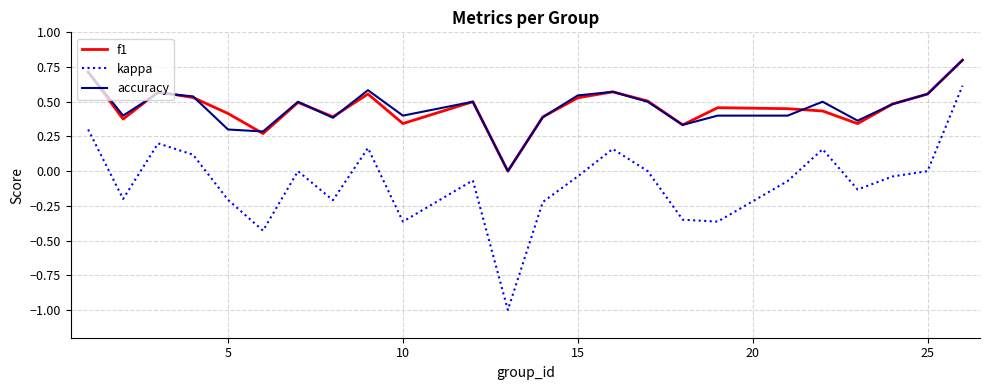

What is the highest value of the f1 series?

0.8